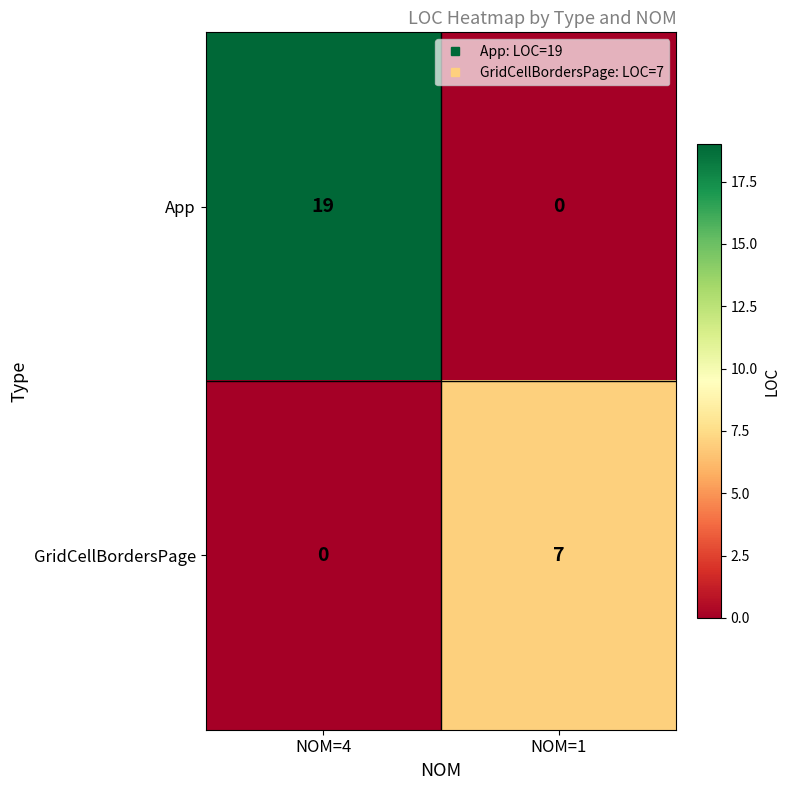

What is the difference between the App values at NOM=4 and NOM=1?

19